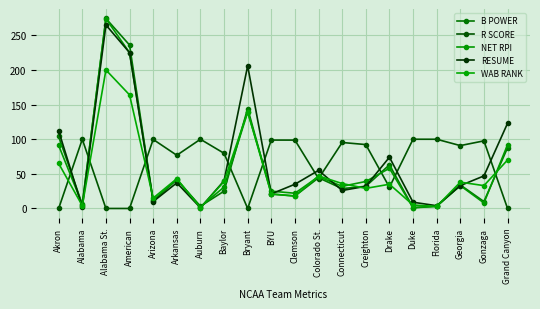

In R SCORE, how many points are higher than both neighbors (excluding endpoints)?

7